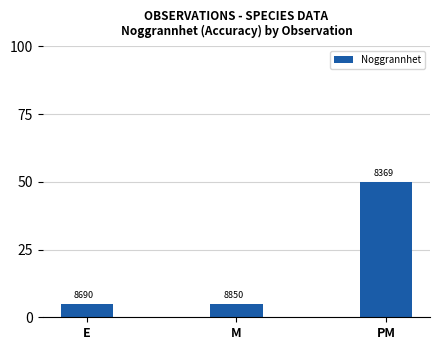

Approximately how many times larger is the value at M compared to E?

1.0